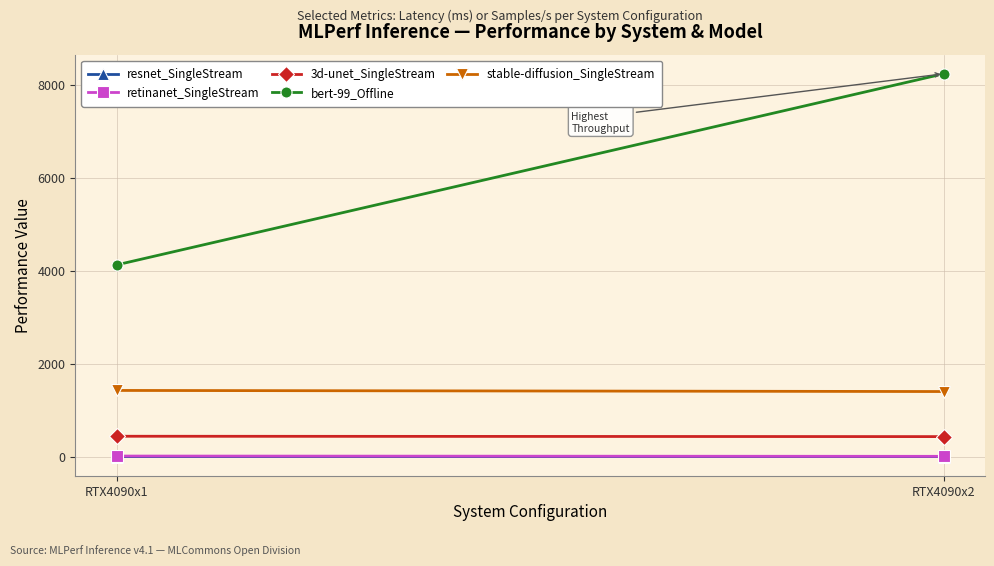

What is the sum of all stable-diffusion_SingleStream values?

2823.7